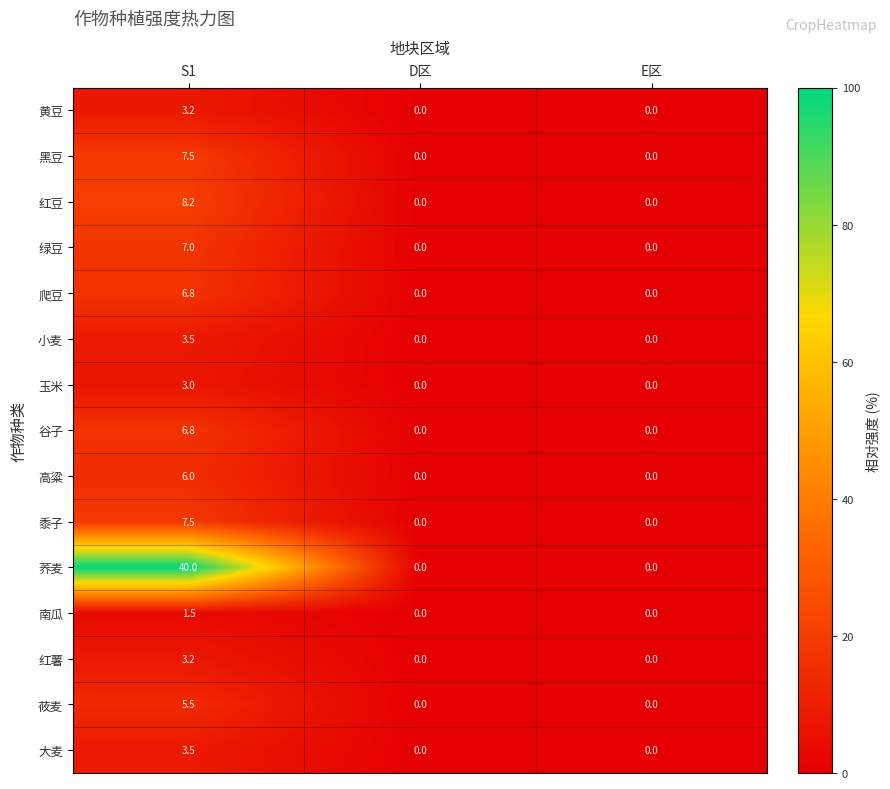

Which series has the largest total across all categories?

荞麦